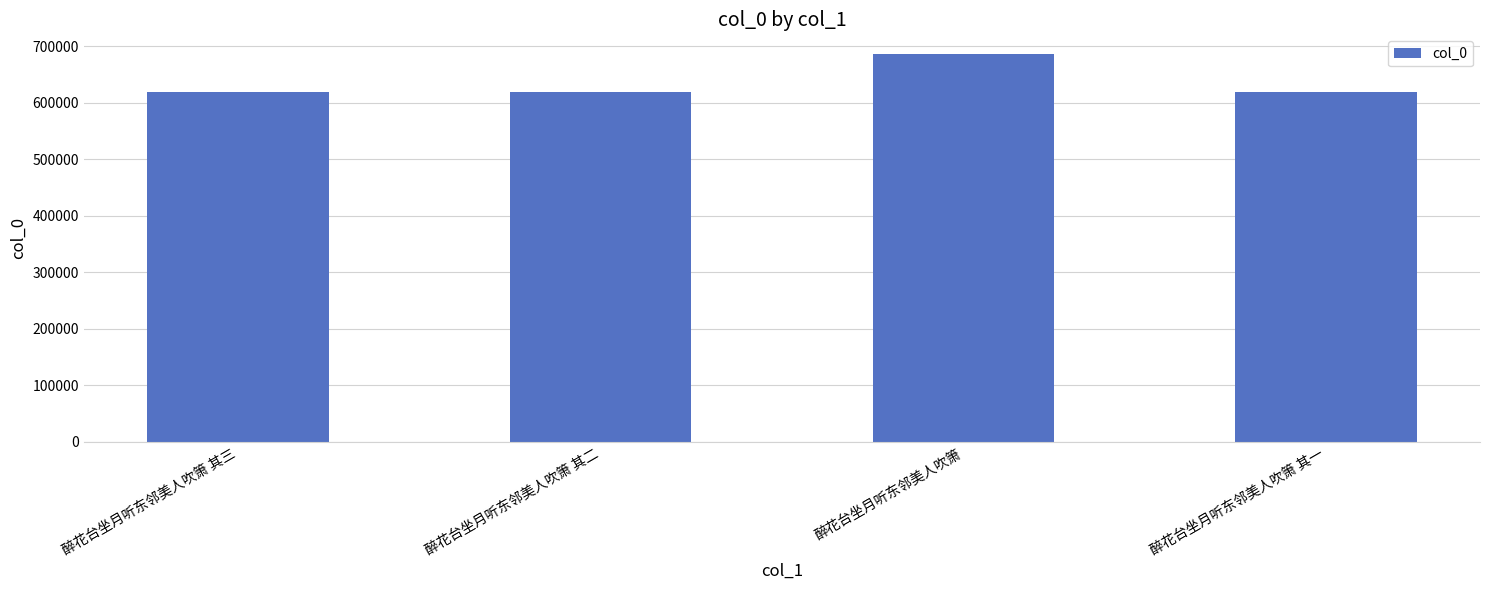

Are the bars grouped side by side (vs. stacked)?

No